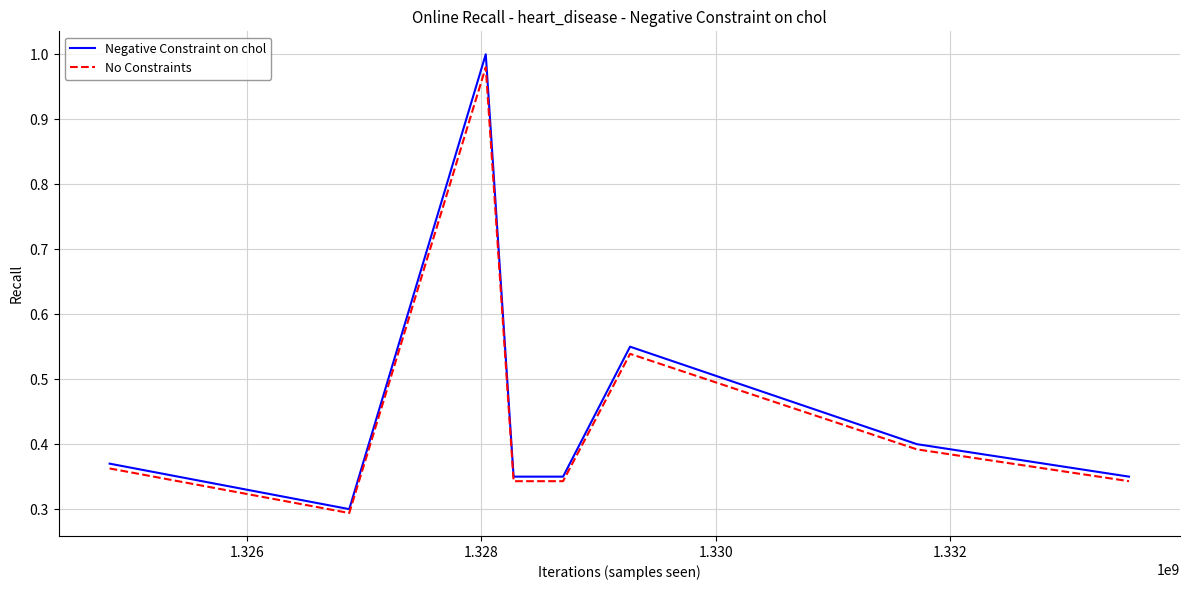

Which series has the widest spread of values?

Negative Constraint on chol